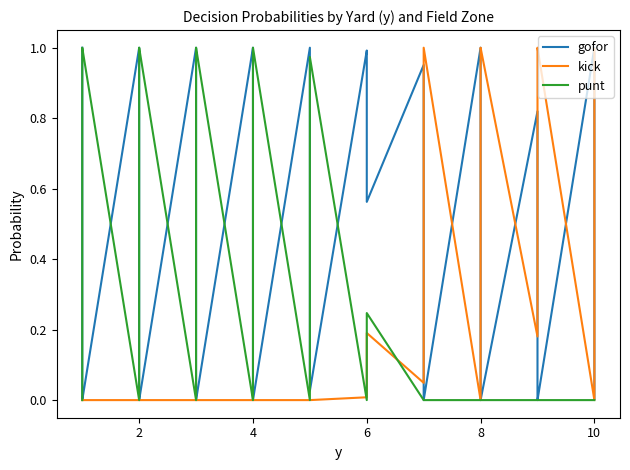

Is it true that punt equals -0.7 at 10?

False